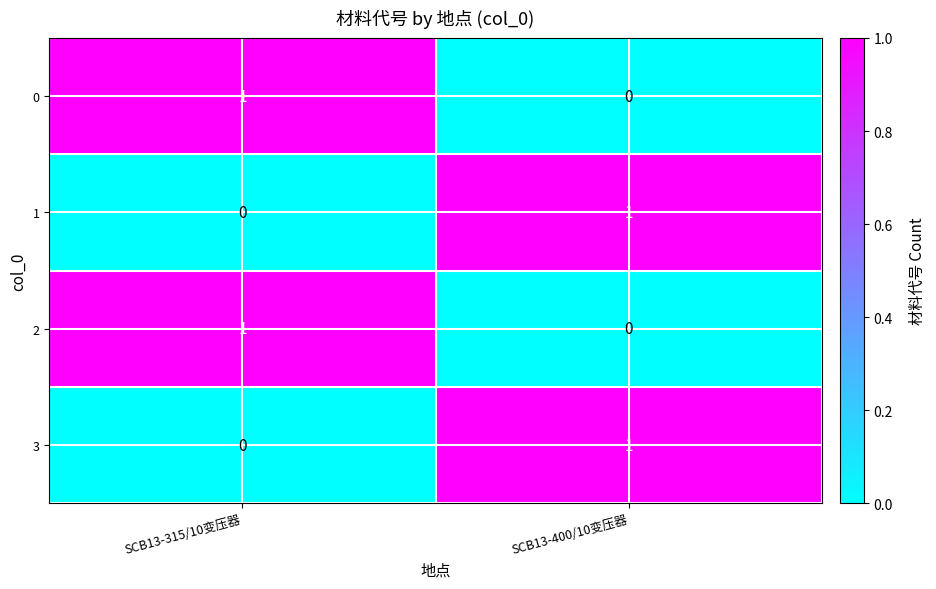

Which category has the lowest value in the 1 series?

SCB13-315/10变压器